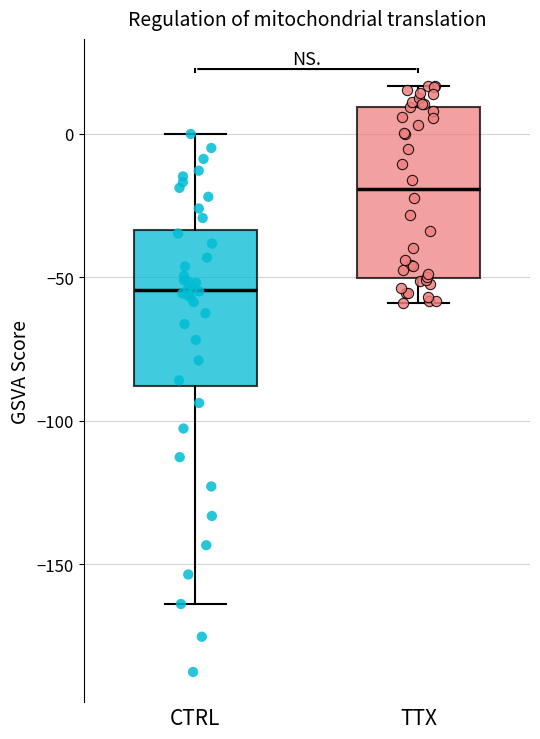

Where does the median line of the box for CTRL sit on the y-axis? The values are not printed on the chart, so give them approximately, as read against the axis.

-55